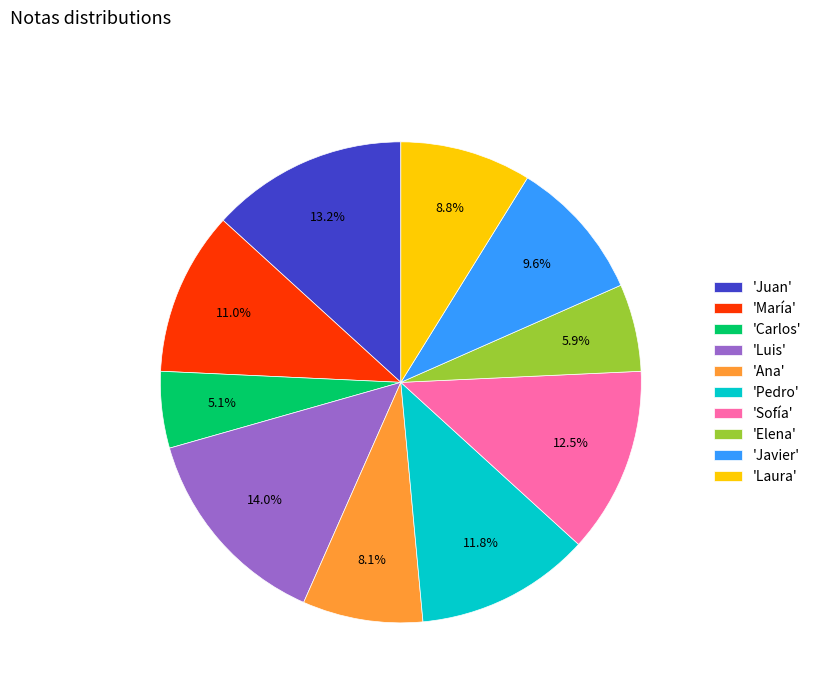

Approximately how many times larger is the value at 'Elena' compared to 'Laura'?

0.7